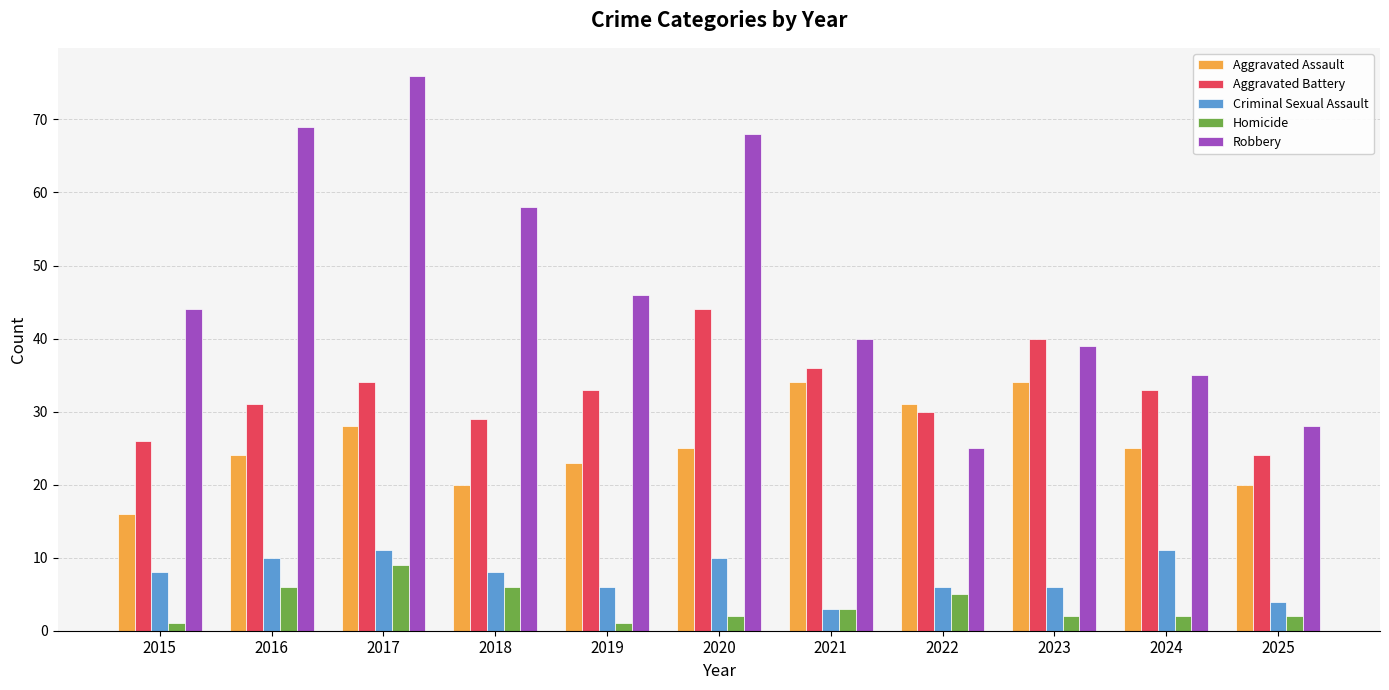

The value of Criminal Sexual Assault at 2022 is 10. True or false?

False